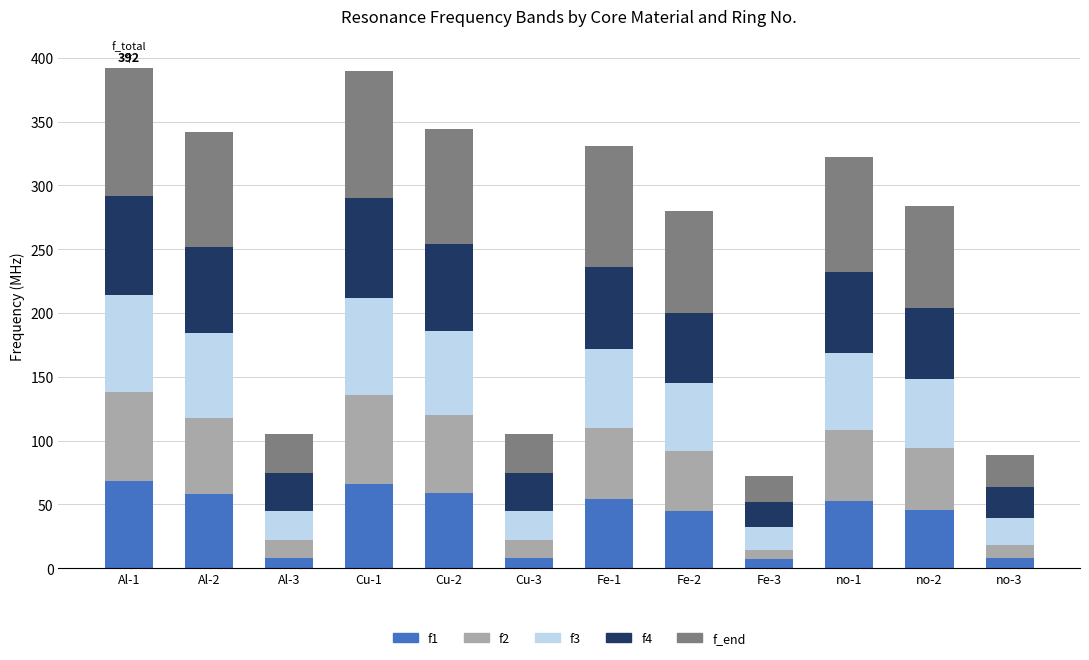

What are all the series names shown in the legend?

f1, f2, f3, f4, f_end